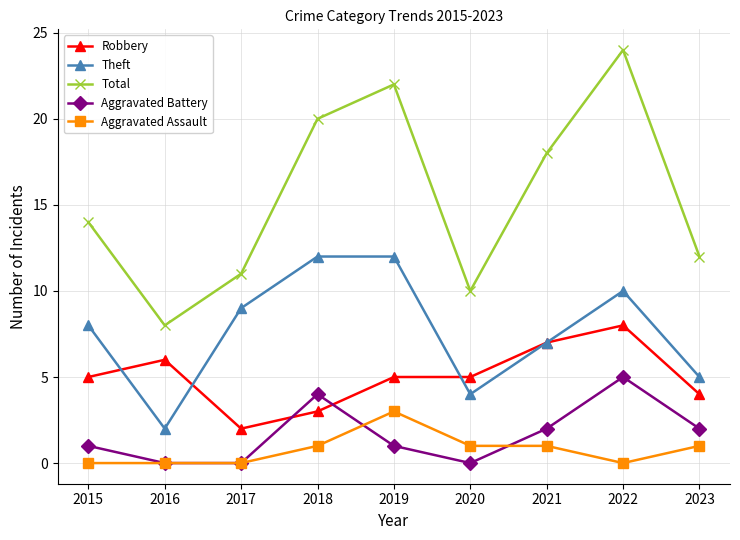

Which category has the lowest value in the Total series?

2016